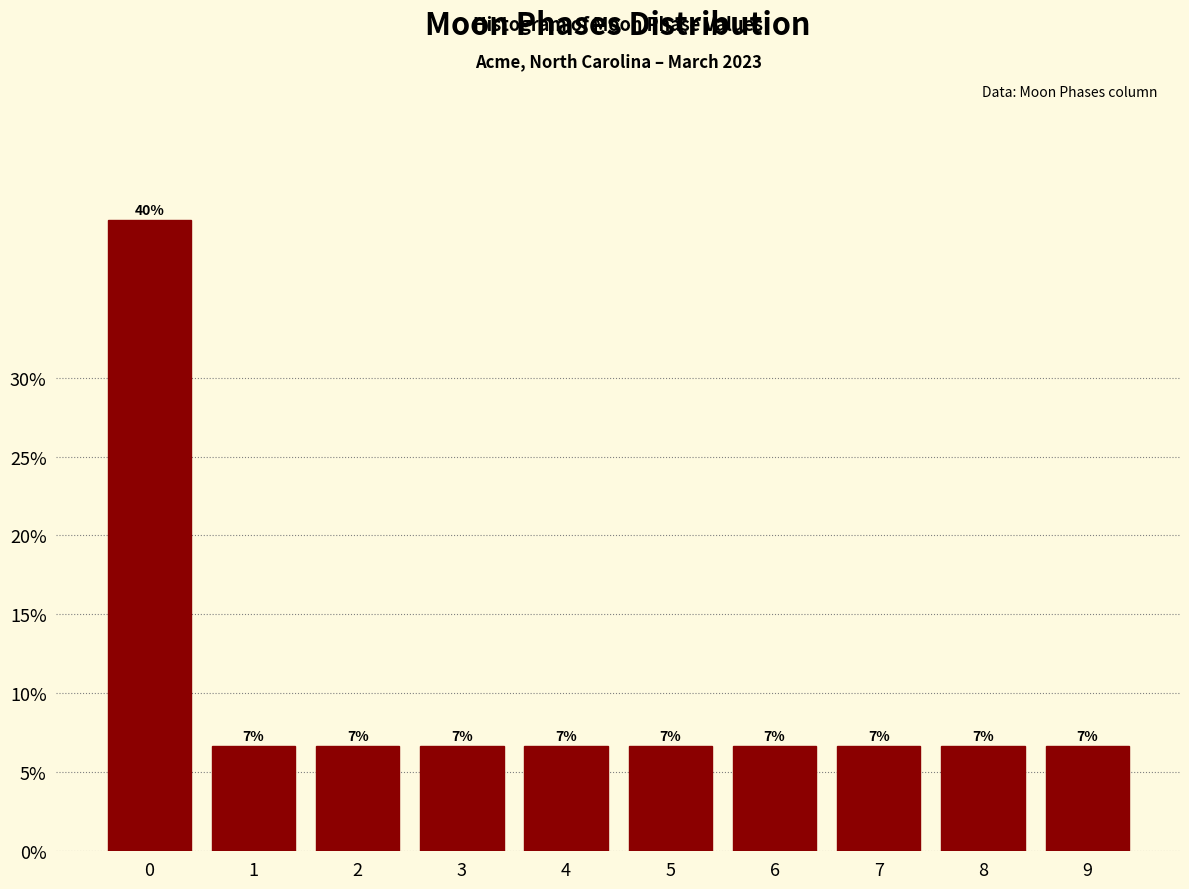

How many bars are there in total?

10